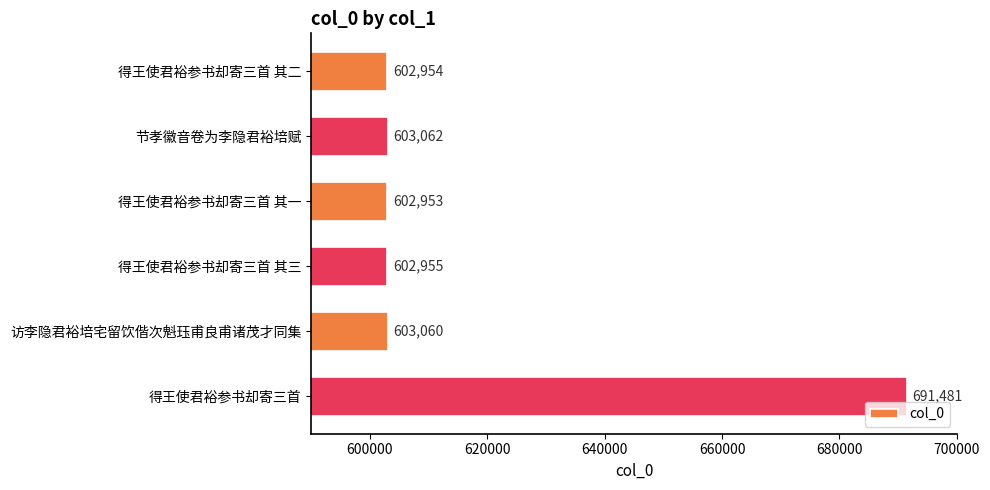

Reading top to bottom, transcribe all the data shown in this chart.

602954	603062	602953	602955	603060	691481